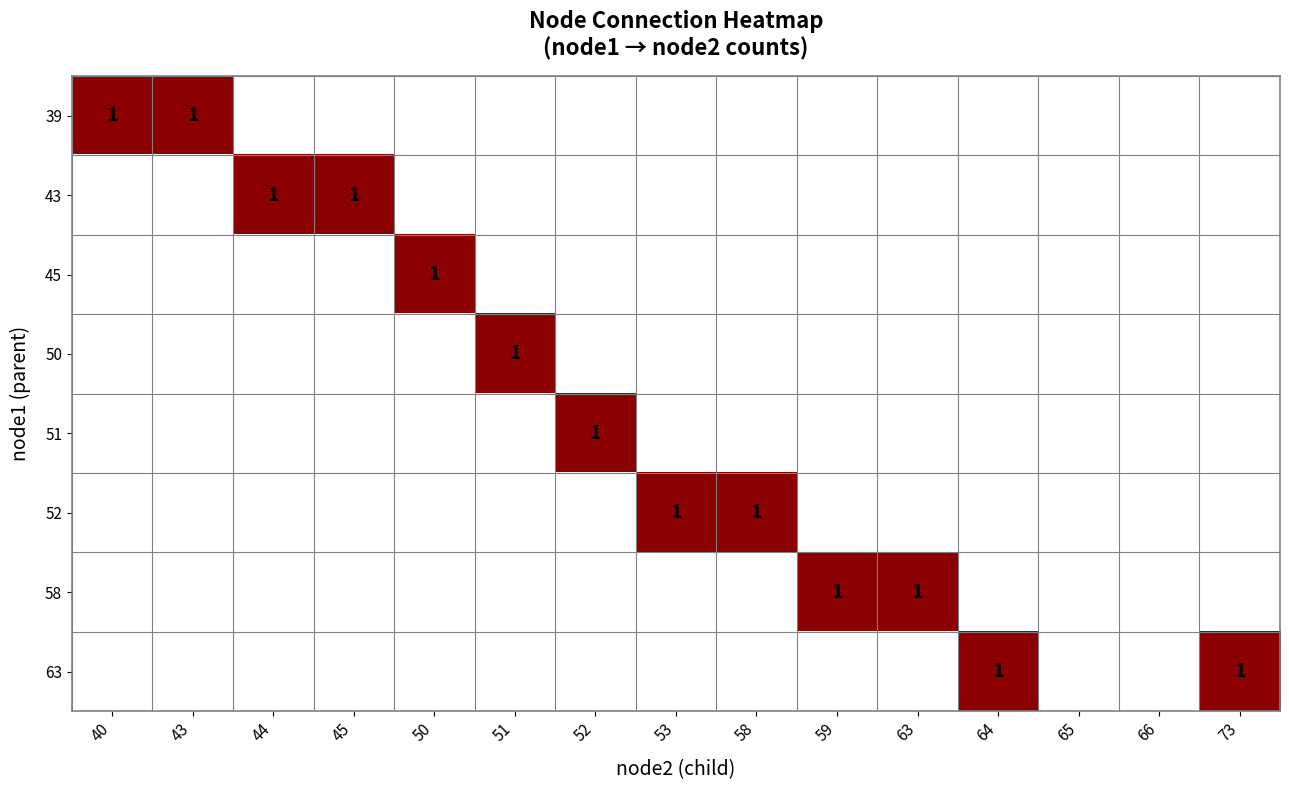

Is it true that 52 equals 1 at 58?

True